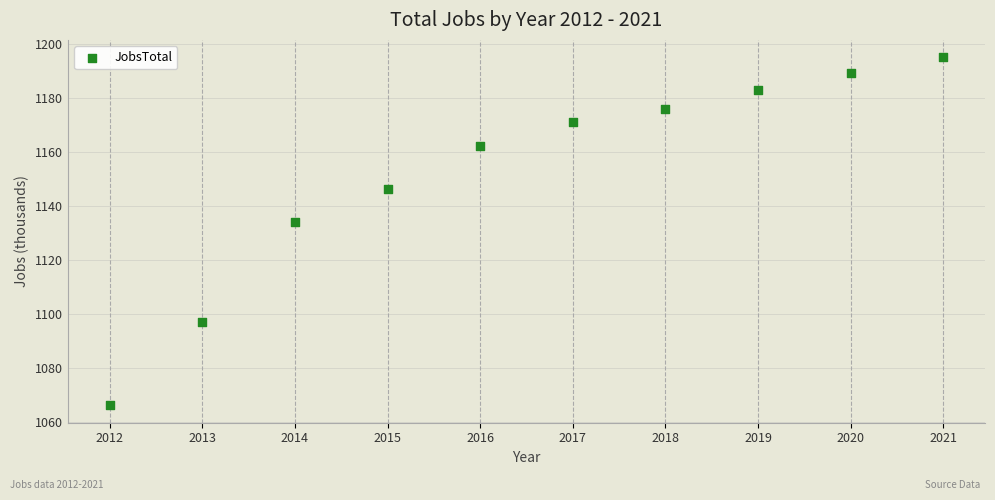

What Y value in the scatter plot is closest to 1130?

1134